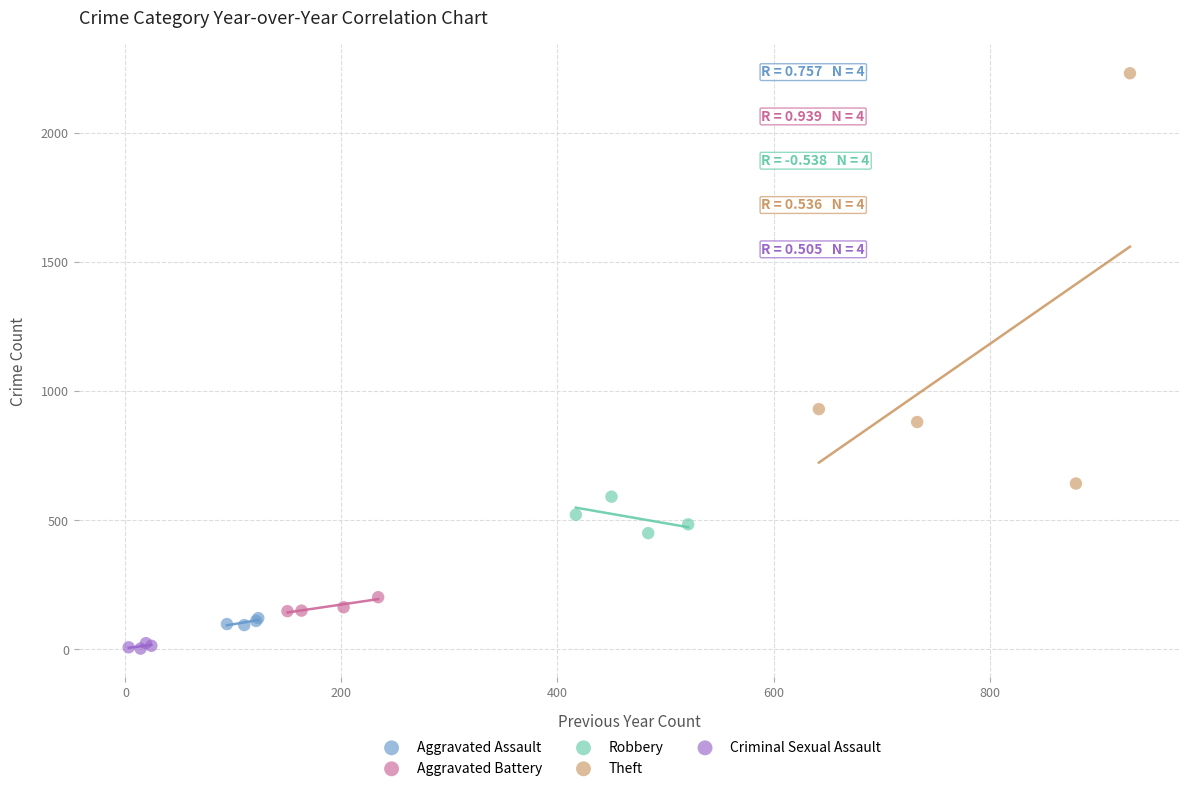

Which series reaches the maximum Y coordinate?

Theft